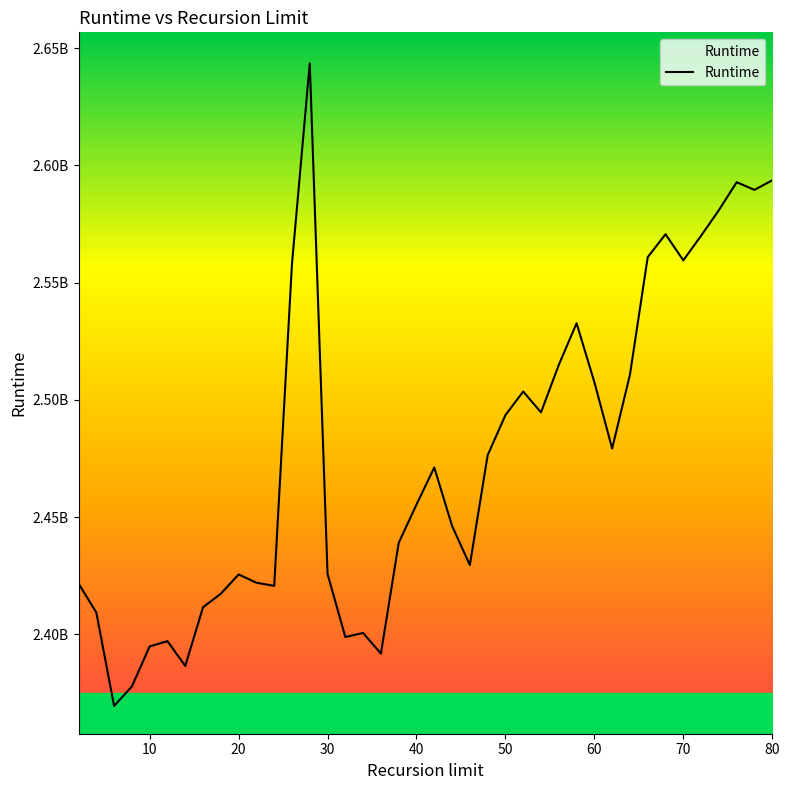

Is this an area chart (filled region under the line)?

Yes